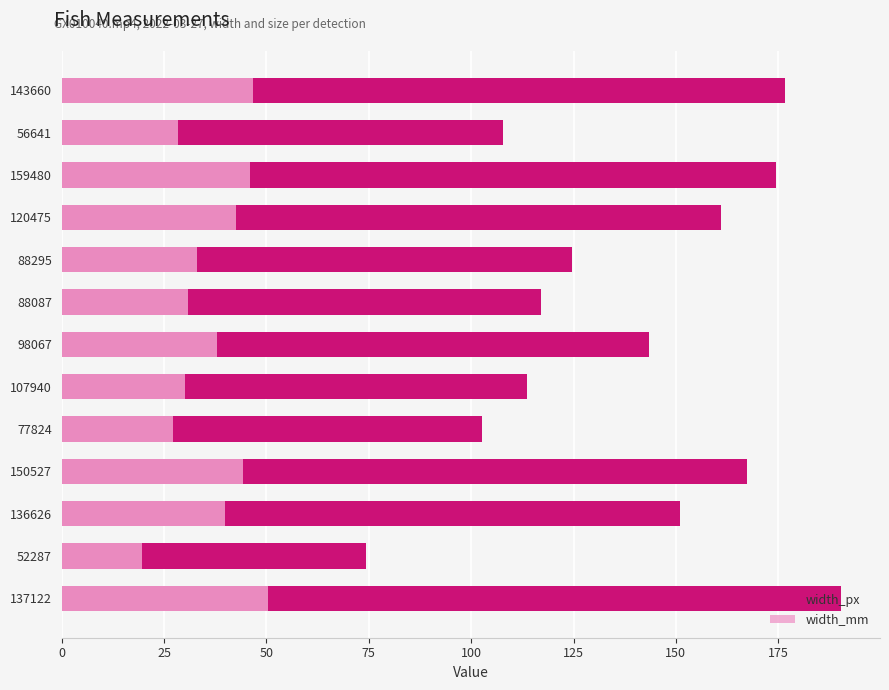

How many data points in width_mm are above 37?

7